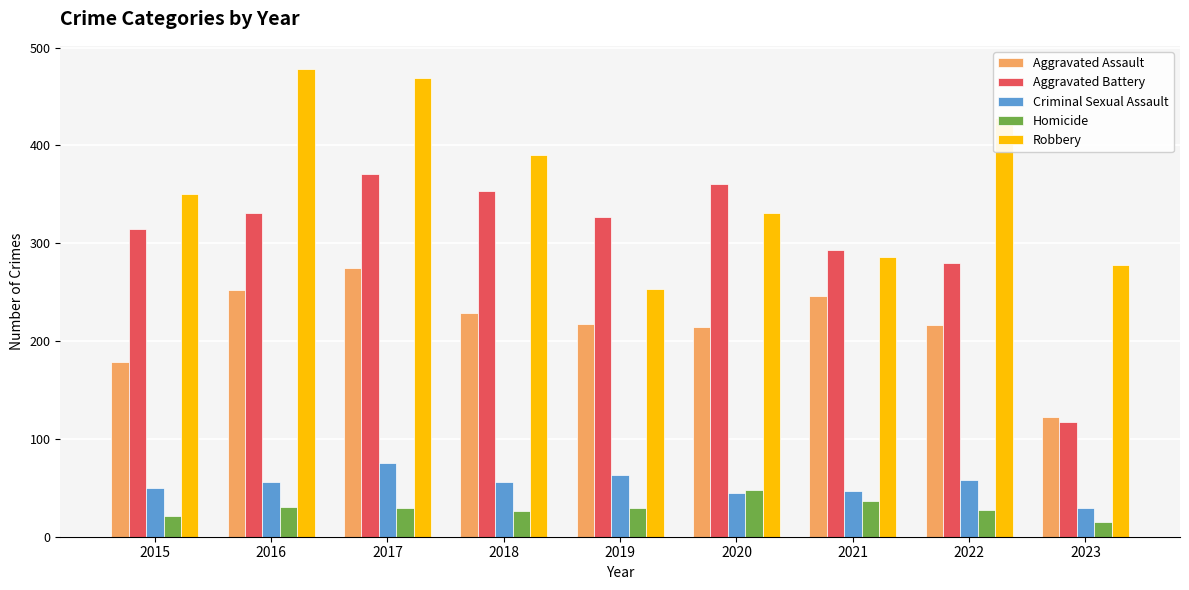

Where does the Aggravated Assault series first go above 217?

2016